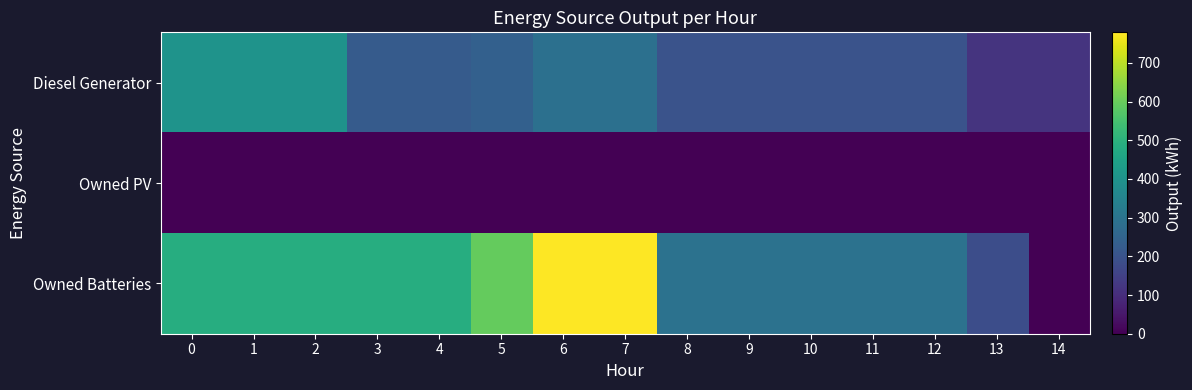

Which series has the largest range (max minus min)?

Owned Batteries